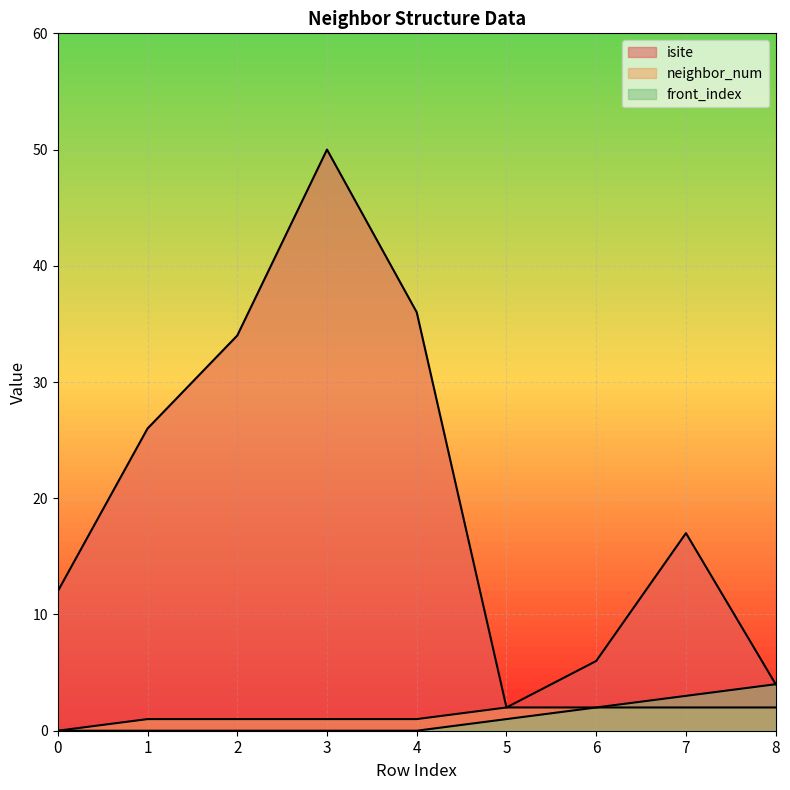

True or false: front_index and isite cross at least once.

False